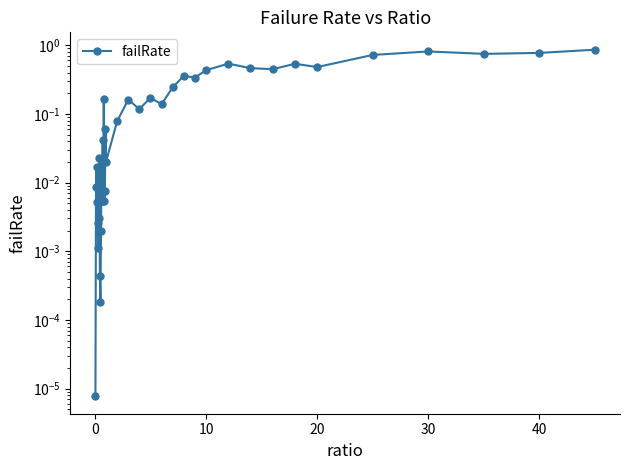

Which has a higher value, 10 or 28?

28